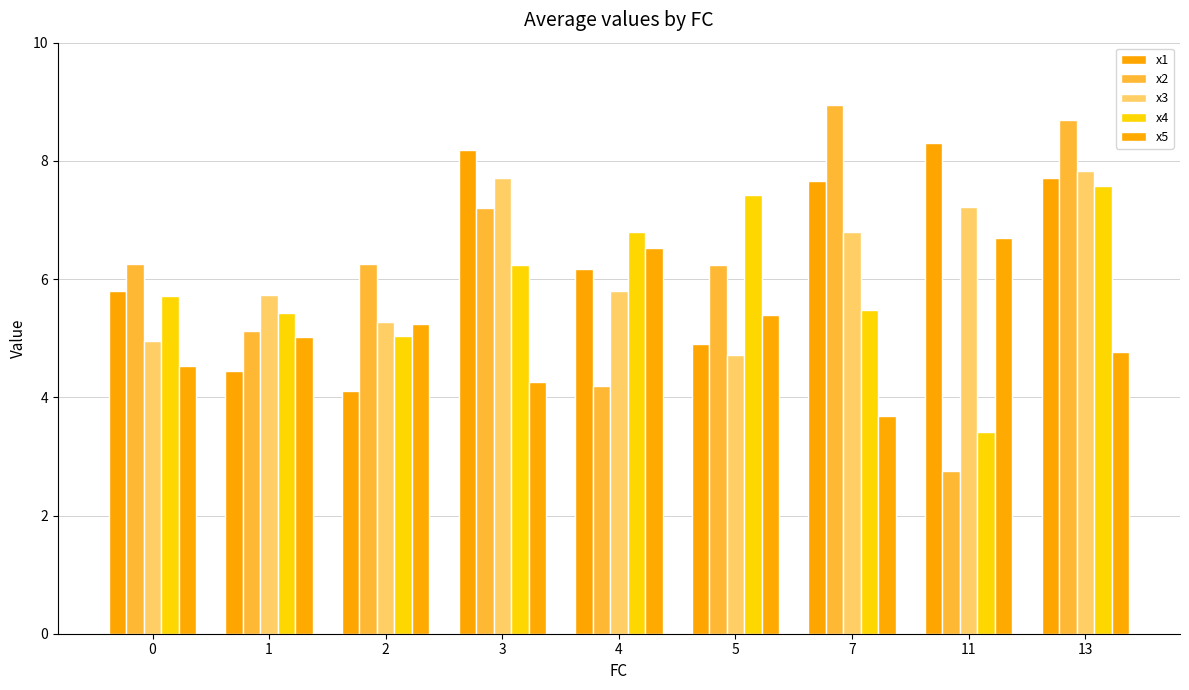

Rank the categories by x2 value from lowest to highest.

11, 4, 1, 5, 2, 0, 3, 13, 7